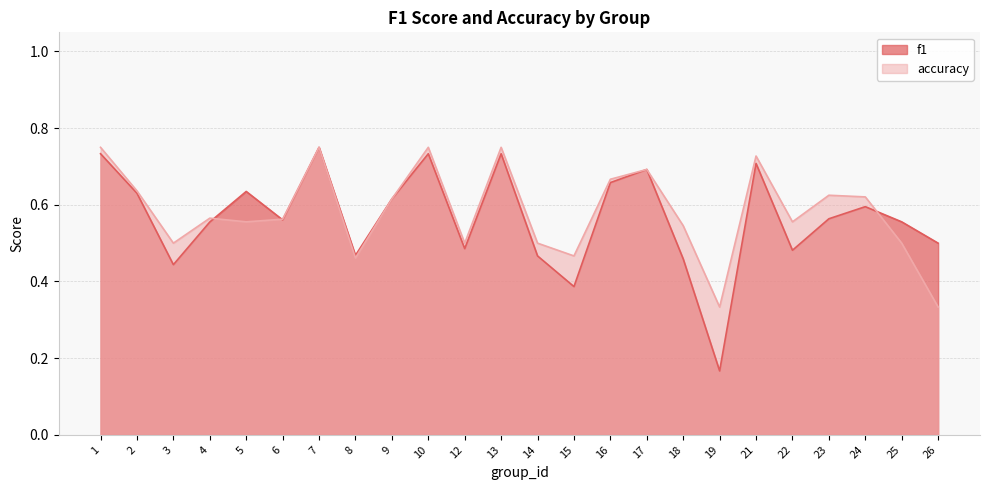

Count the f1 values in the range 0 to 1.

24